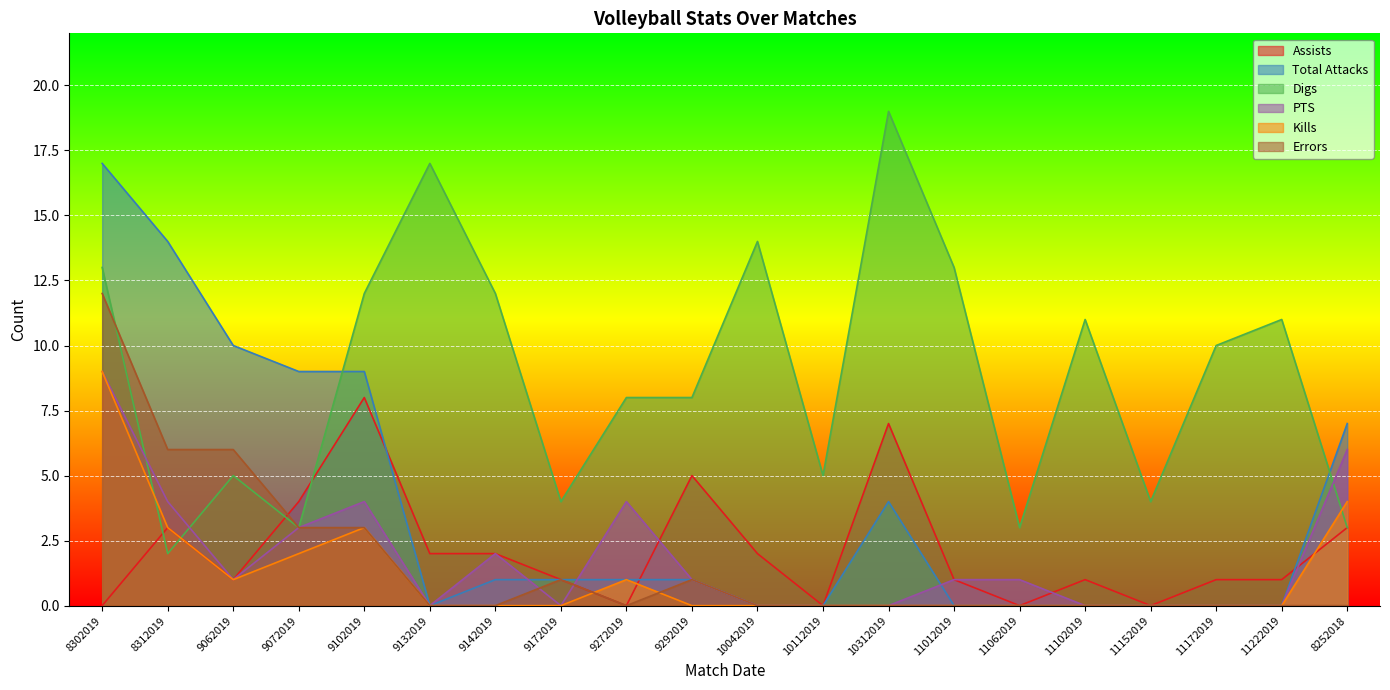

In Assists, how many points are lower than both neighbors (excluding endpoints)?

5